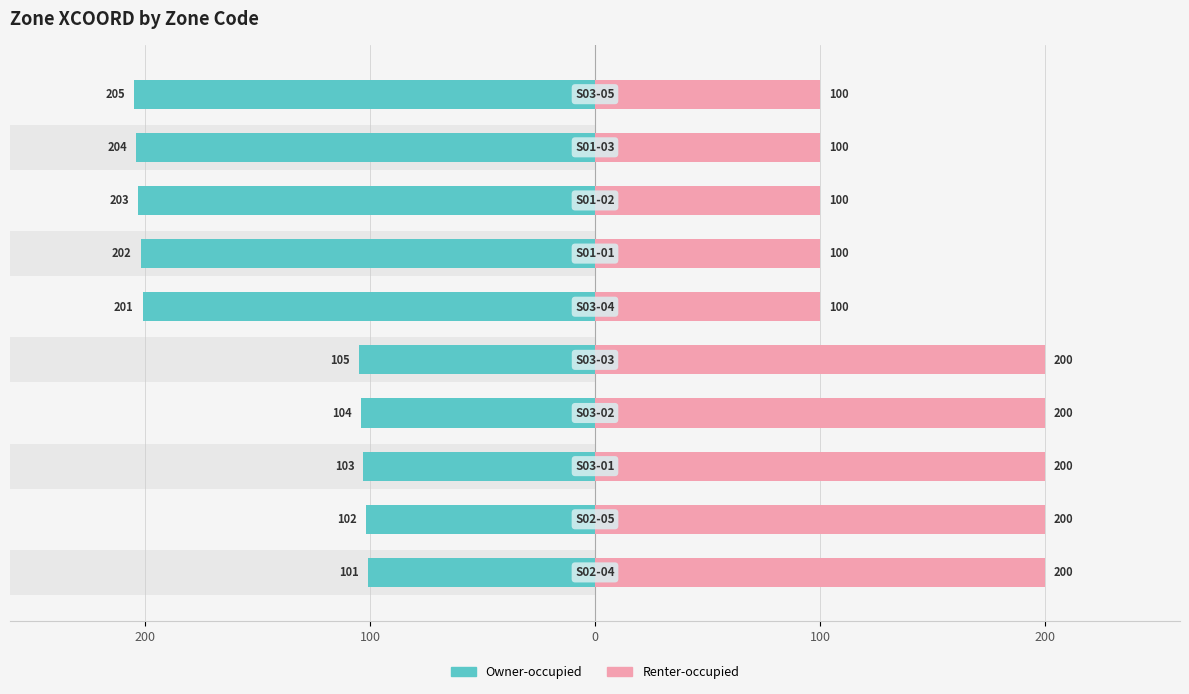

Which series has the widest spread of values?

Owner-occupied